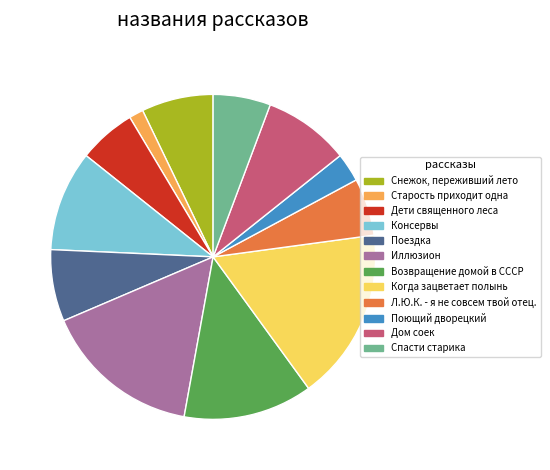

Do Консервы and Поющий дворецкий together represent more than half of the pie?

No